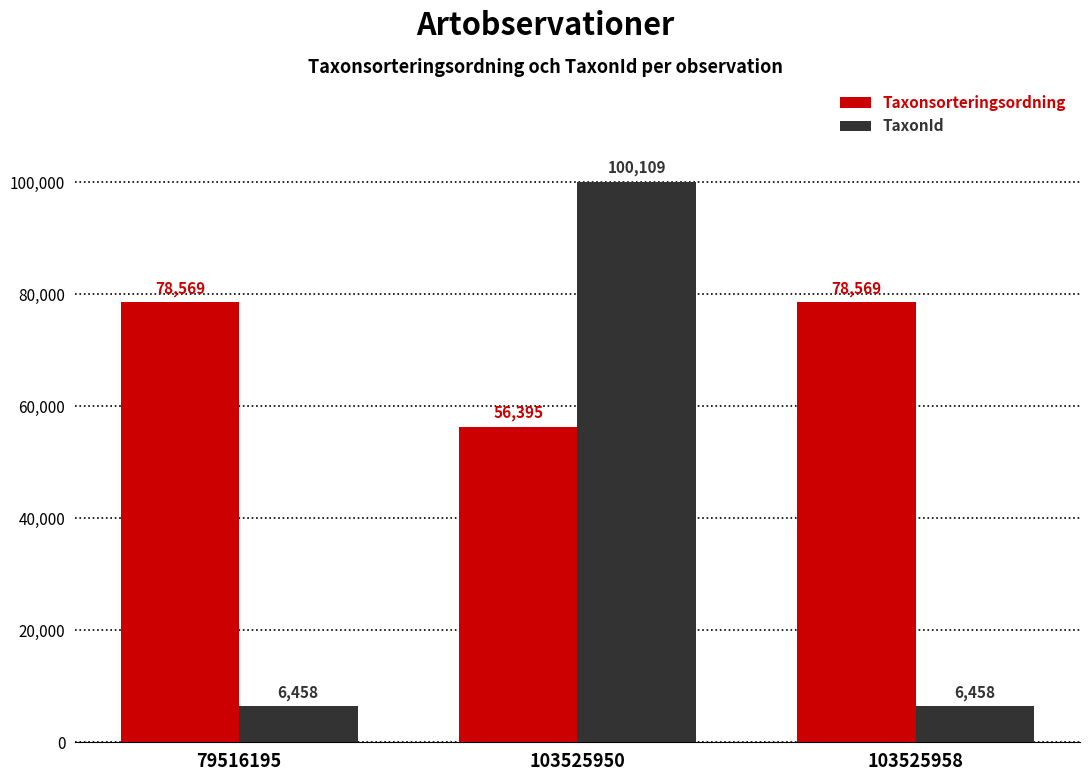

What is the value of the TaxonId bar at the 2nd from the left?

100109